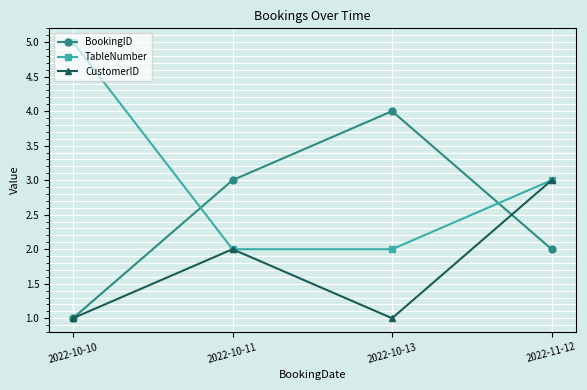

Reading right to left, transcribe all the data shown in this chart.

BookingID: 2	4	3	1
TableNumber: 3	2	2	5
CustomerID: 3	1	2	1